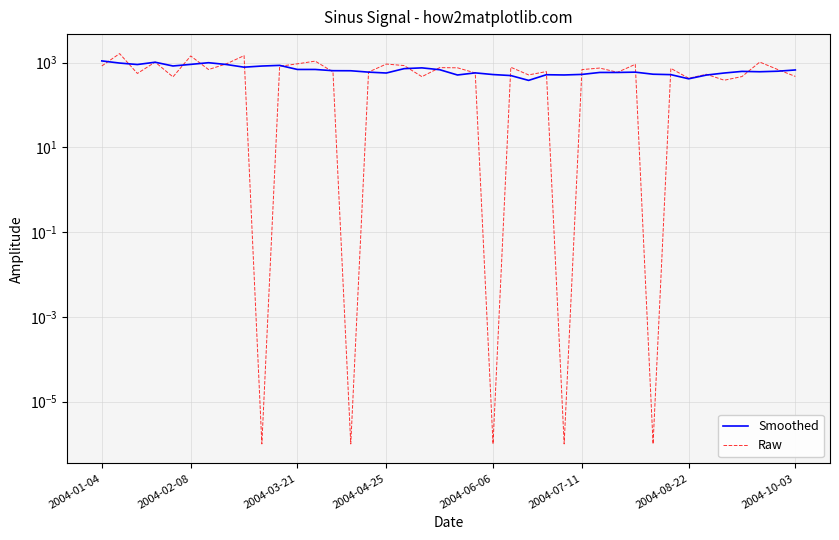

At which label is Smoothed closest to 739?

18